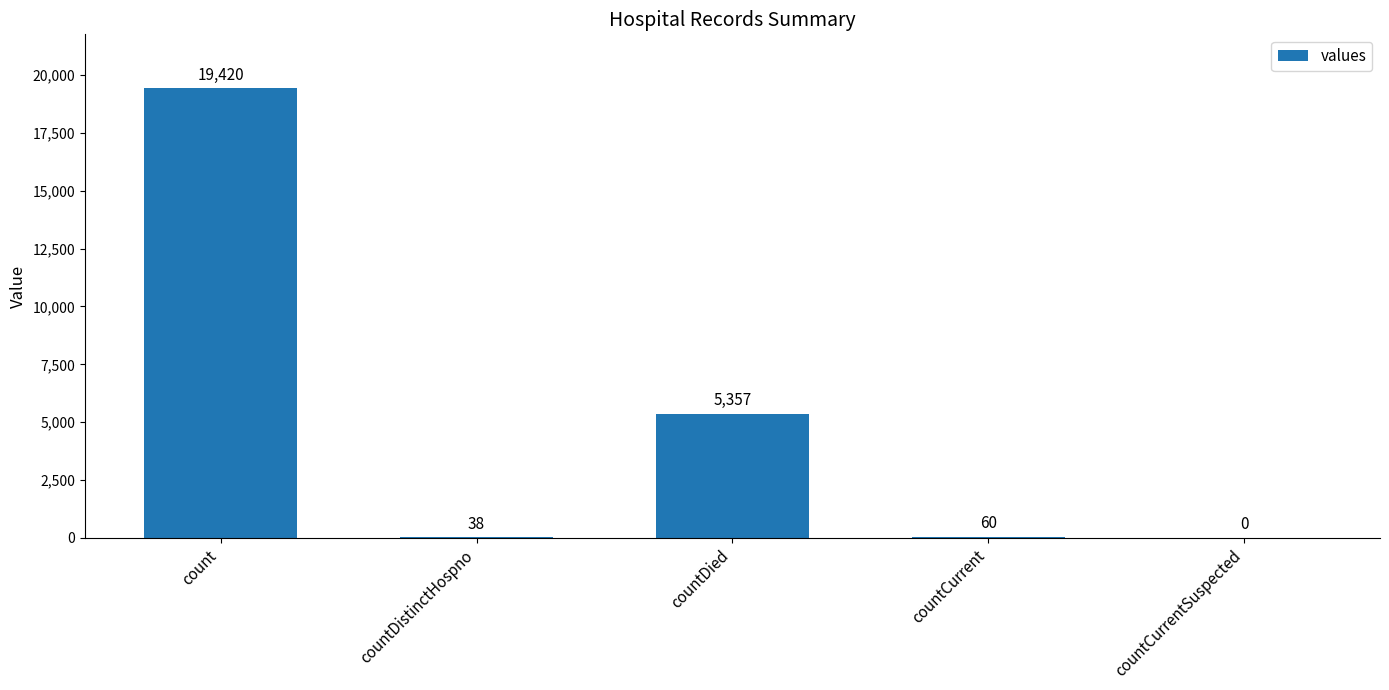

How many positive values are there?

4